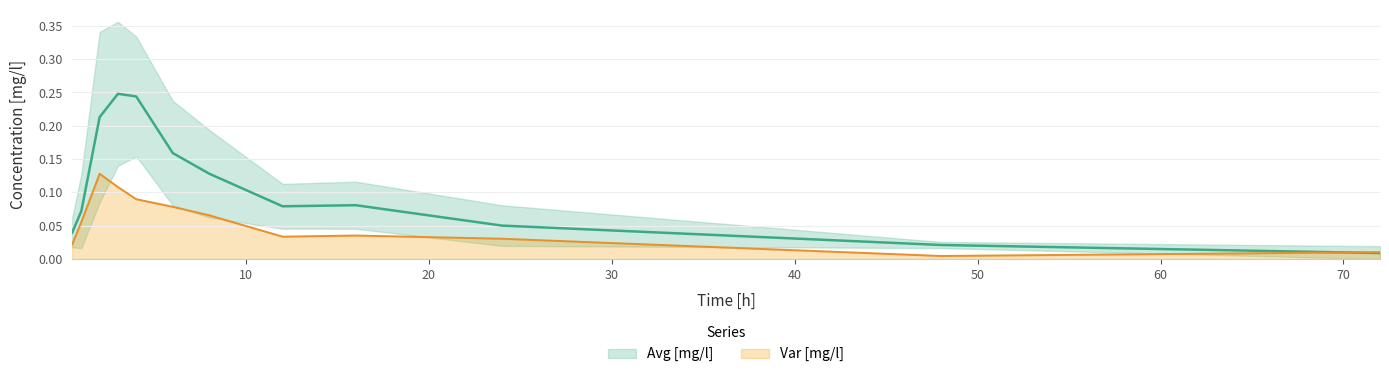

True or false: Avg [mg/l] and Var [mg/l] intersect in this chart.

True